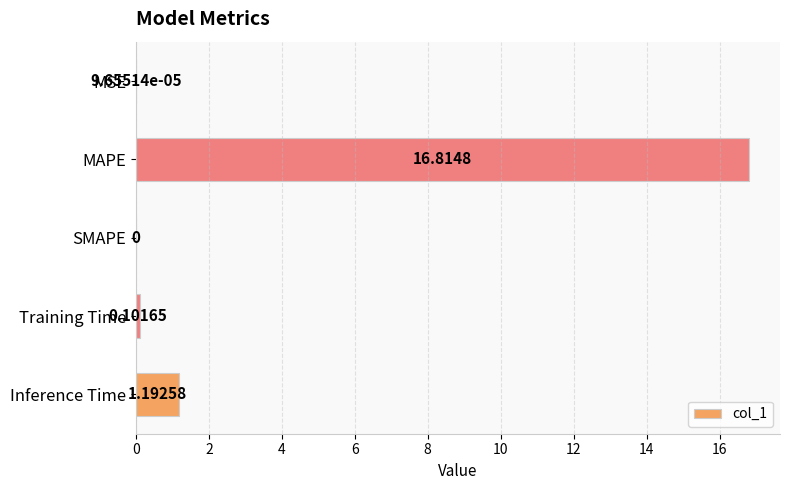

Which category has the highest value across all series?

MAPE